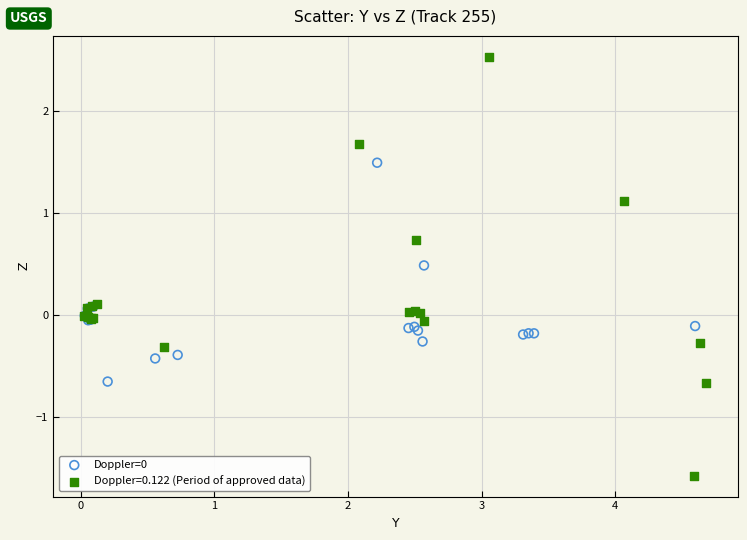

Which series has the largest Y range (max minus min)?

Doppler=0.122 (Period of approved data)